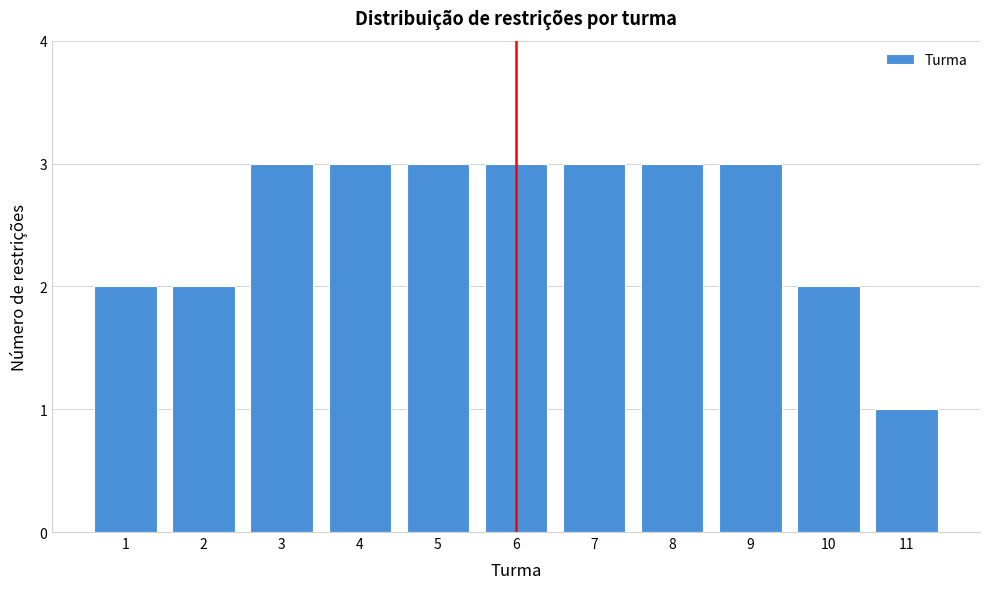

Reading left to right, transcribe all the data shown in this chart.

1=2	2=2	3=3	4=3	5=3	6=3	7=3	8=3	9=3	10=2	11=1